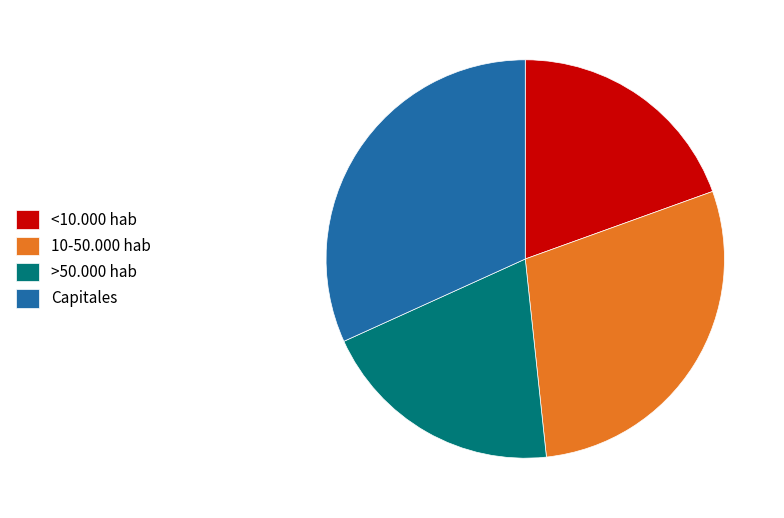

Which has a higher value, >50.000 hab or Capitales?

Capitales